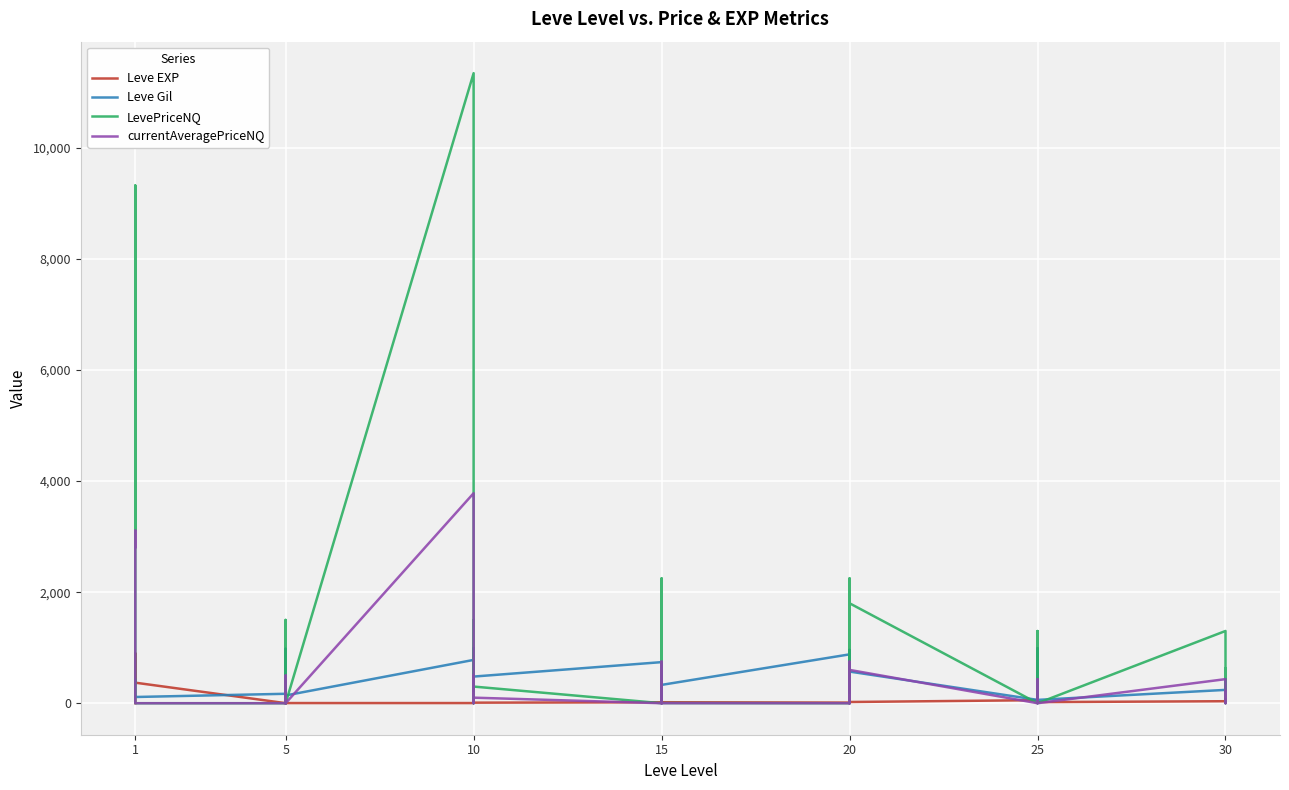

At 20, list the series in order from smallest to largest.

LevePriceNQ, currentAveragePriceNQ, Leve EXP, Leve Gil